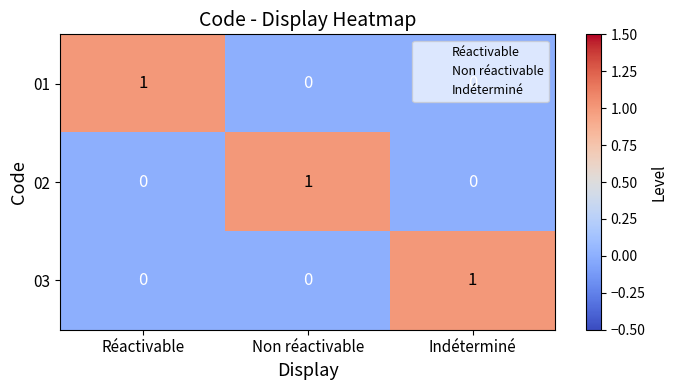

True or false: 02 has a value of 0 at Indéterminé.

True